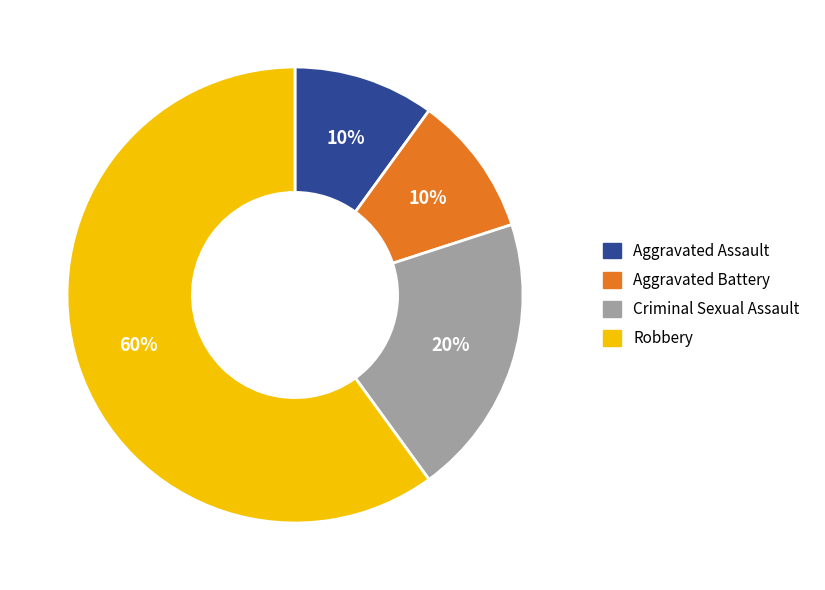

Is Aggravated Battery the majority of the pie?

No